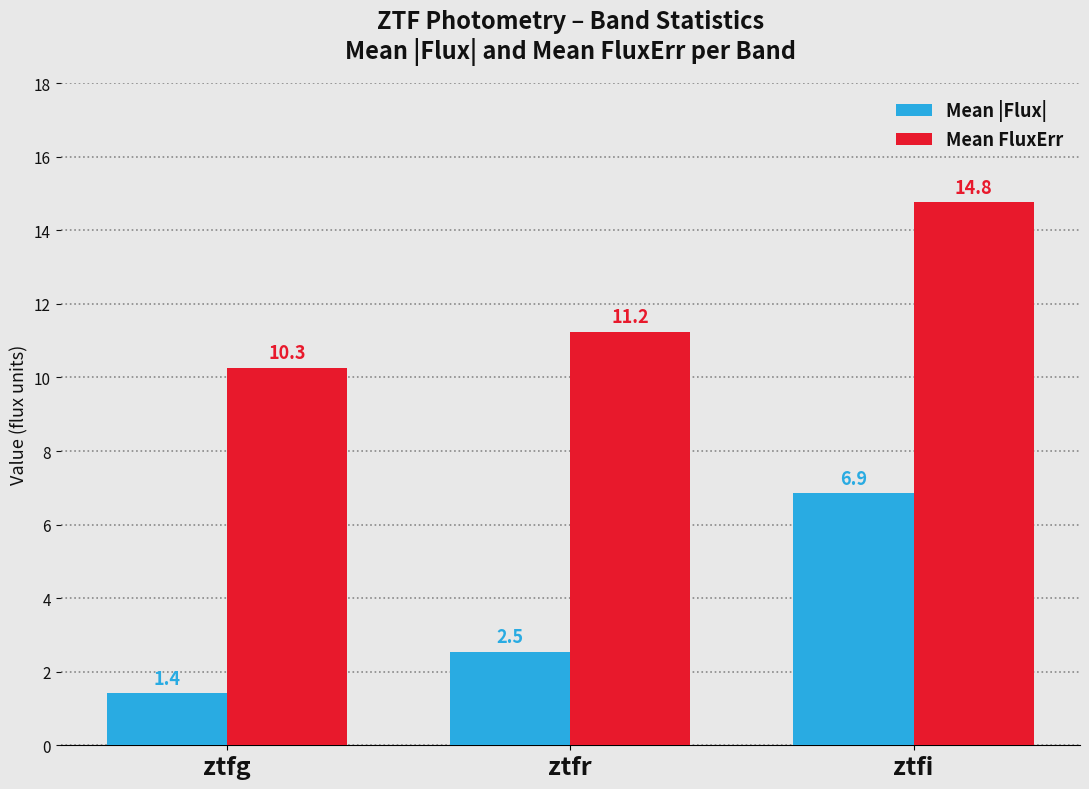

What is the total value across all series at ztfi?

21.6